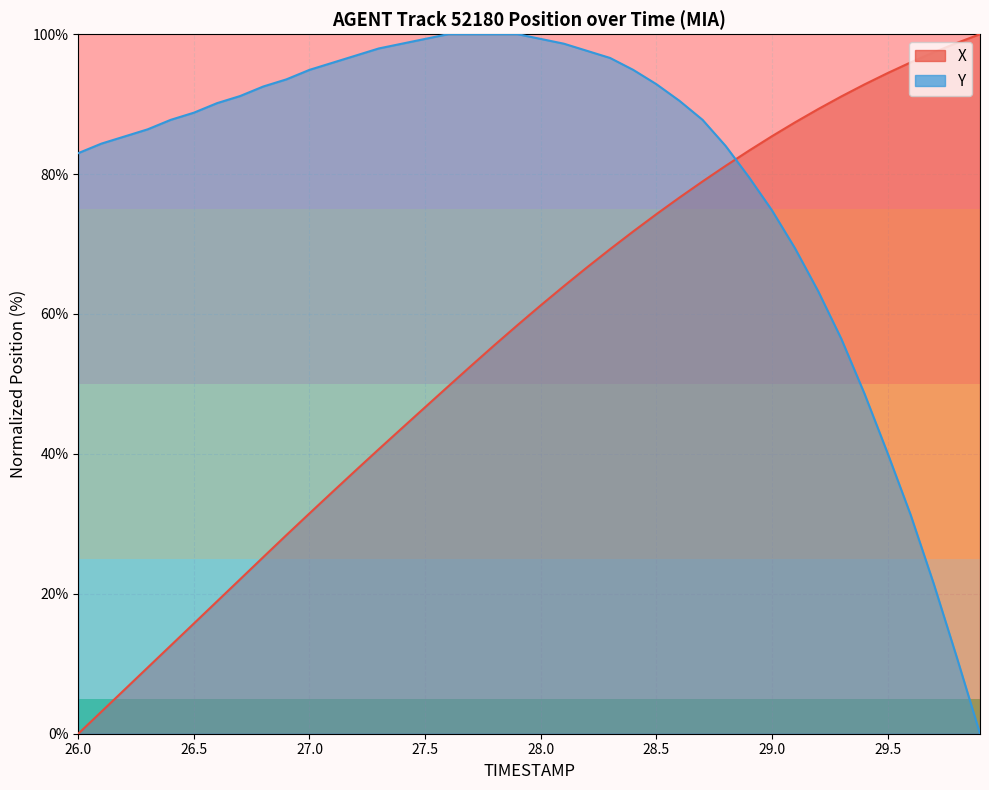

What is the average value of the X series?

56.3